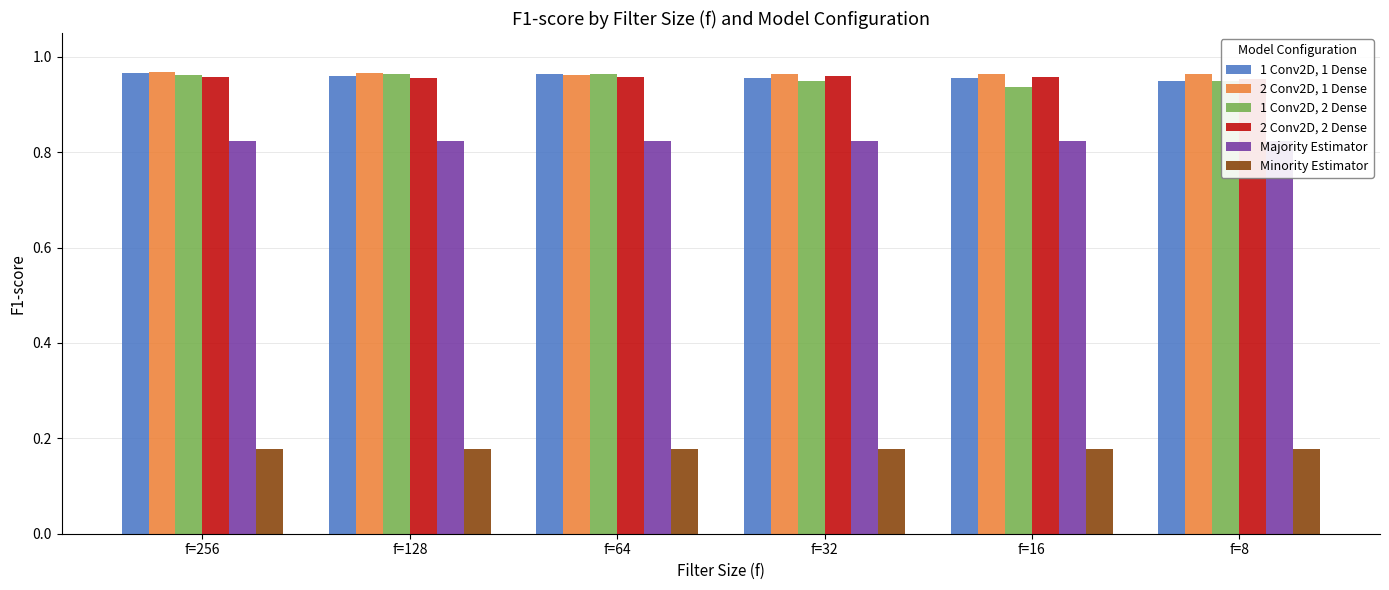

What is the minimum value for Majority Estimator?

0.8